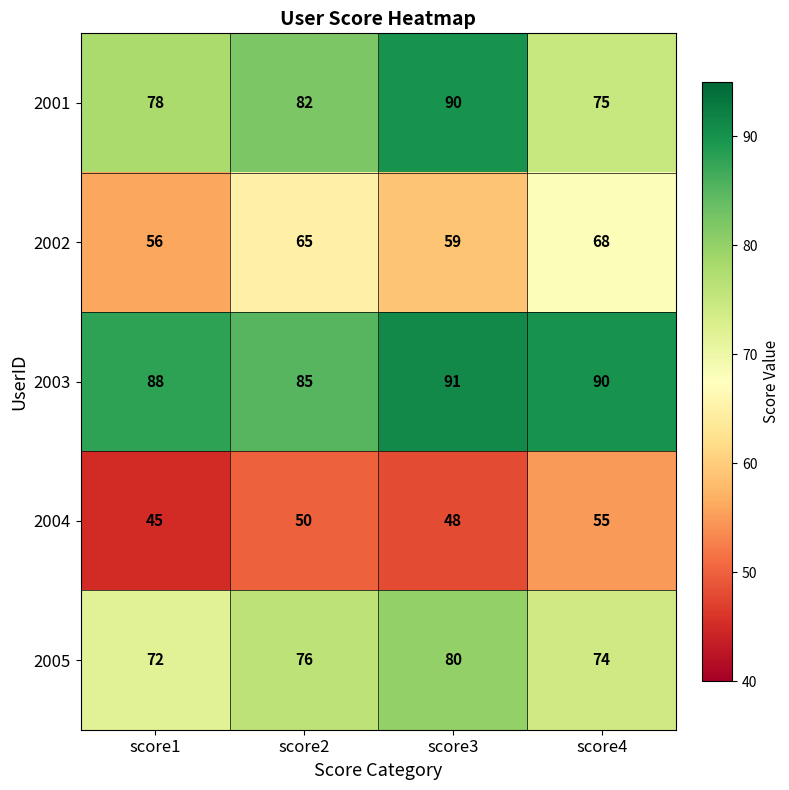

List the series in order of their peak value, highest first.

2003, 2001, 2005, 2002, 2004